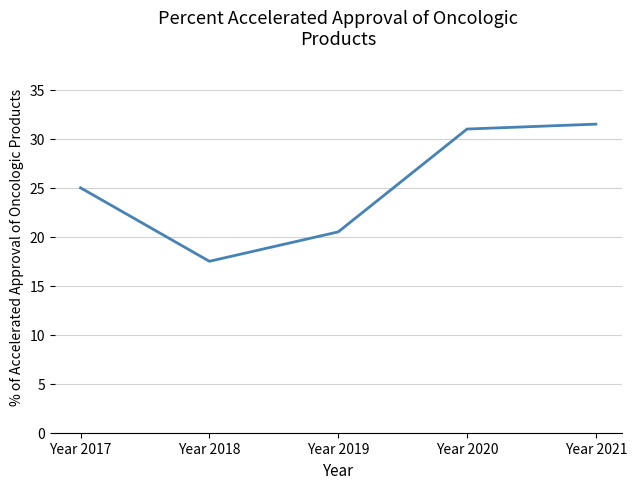

What is the difference between the values at Year 2019 and Year 2020?

10.5